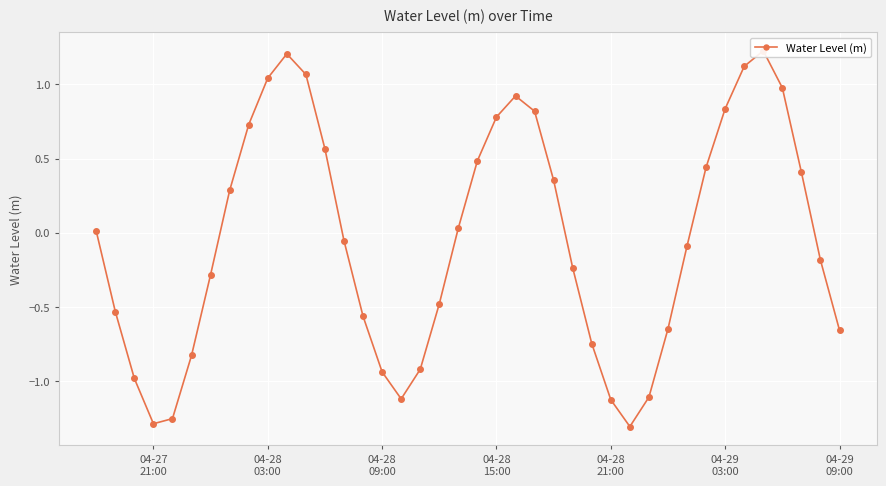

How many lines are shown in the chart?

1